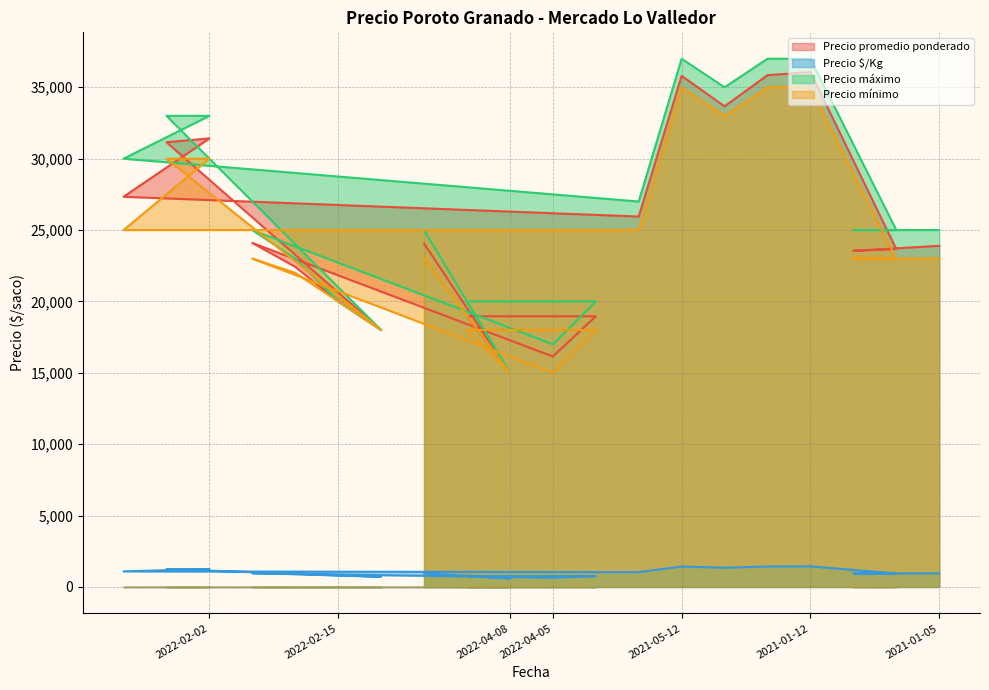

What value does the Precio máximo series have at 2021-01-05?

25000